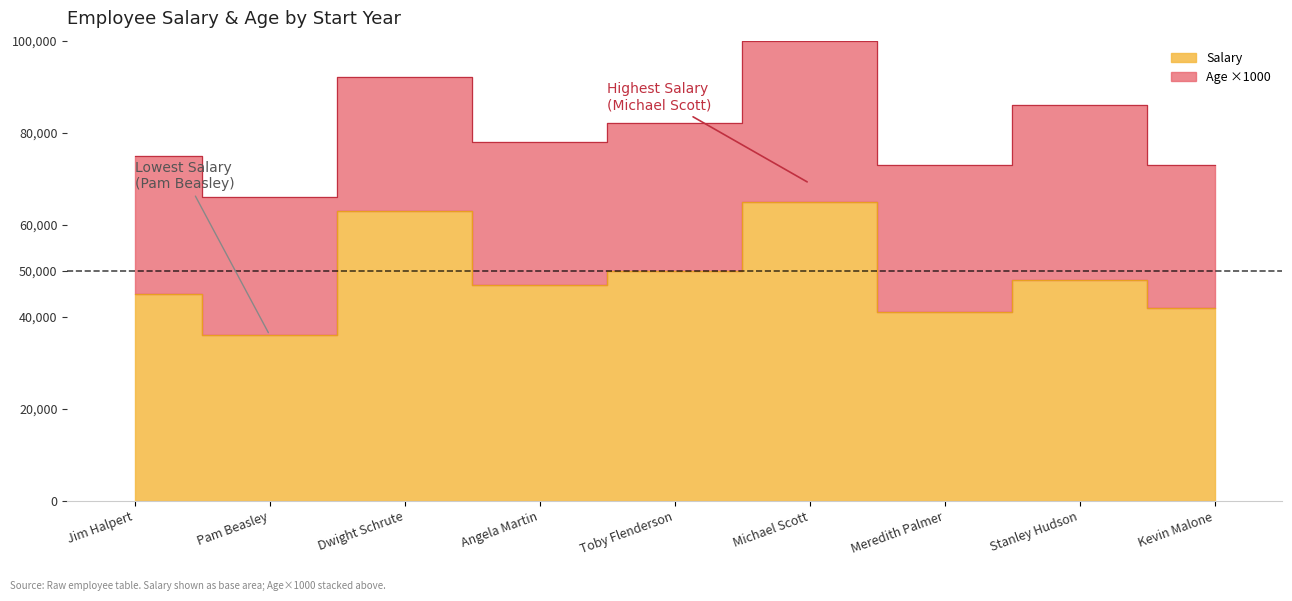

What is the maximum value shown in the chart?

65000